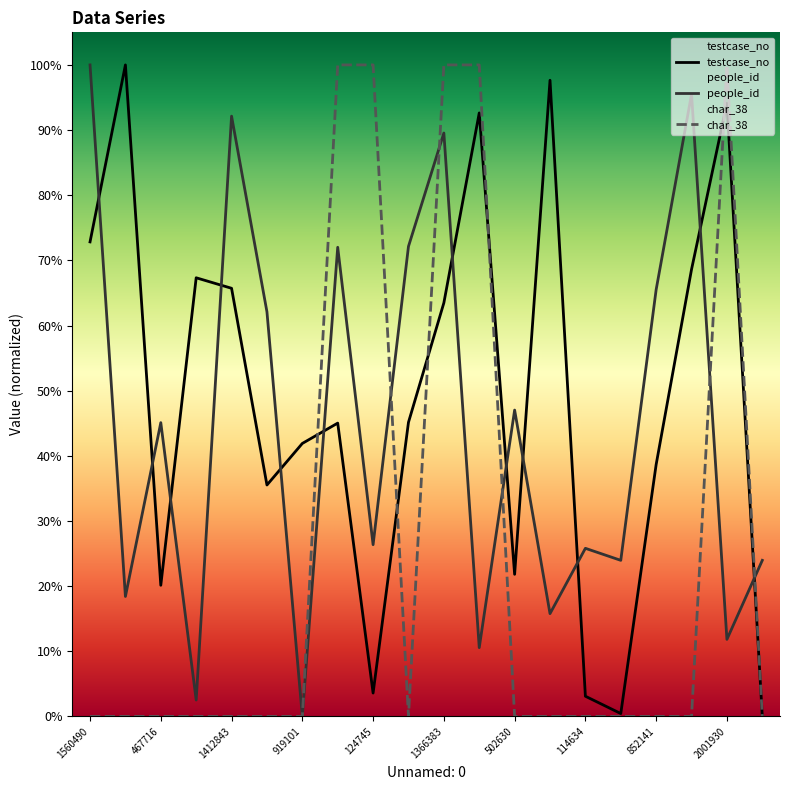

What are all the series names shown in the legend?

testcase_no, people_id, char_38